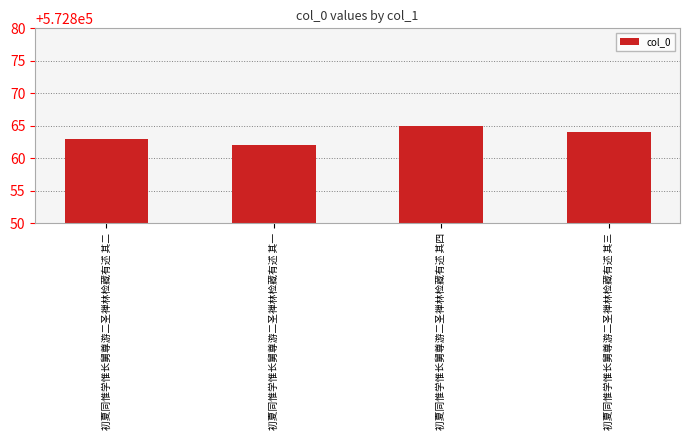

Where does the data first go above 572864?

初夏同惟学惟长舅尊游二圣禅林检藏有述 其四